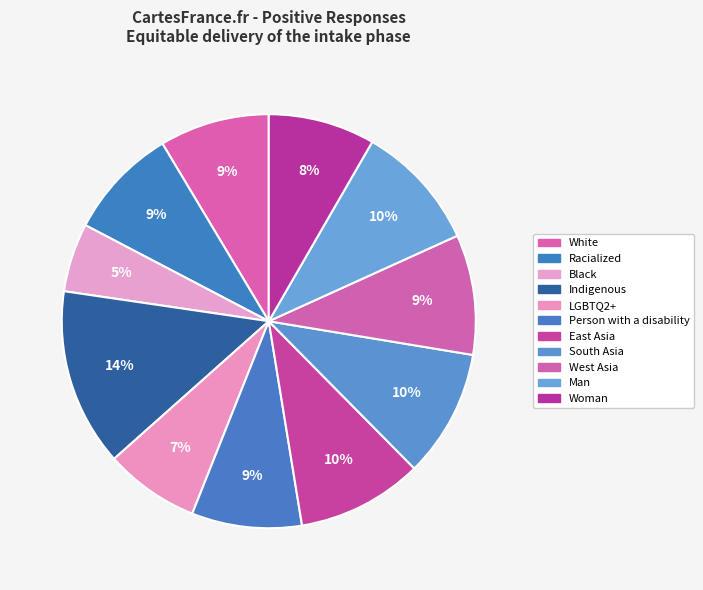

What is the largest slice in the pie chart?

Indigenous